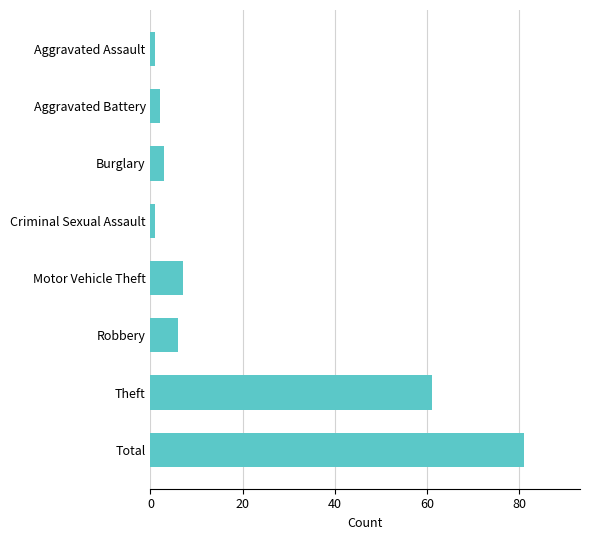

What is the approximate value at Theft, to the nearest 10?

60